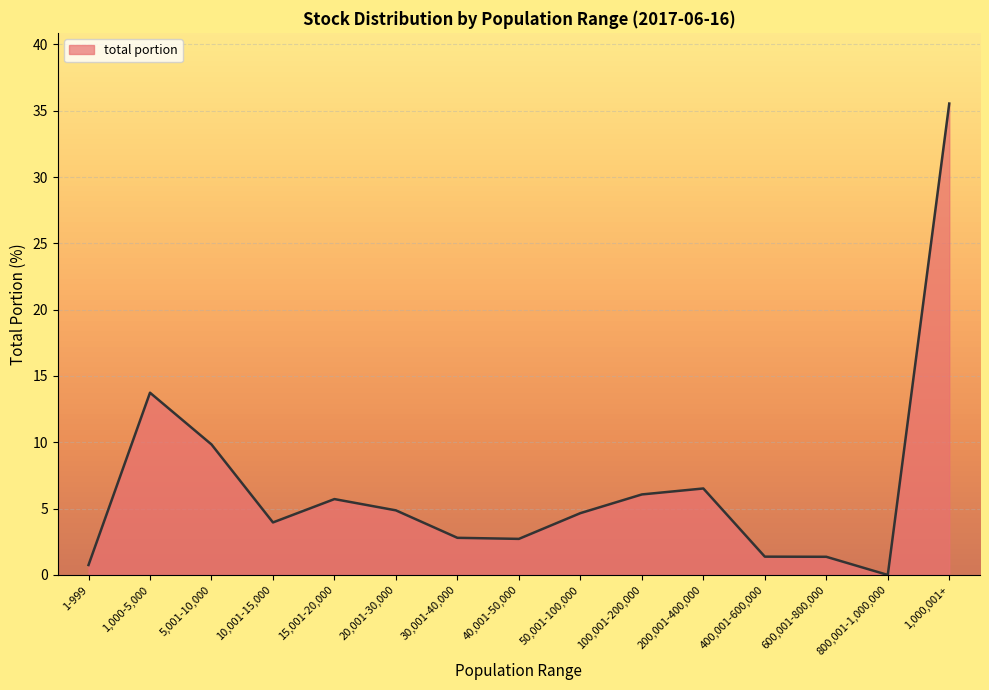

How many distinct data groups are displayed?

1